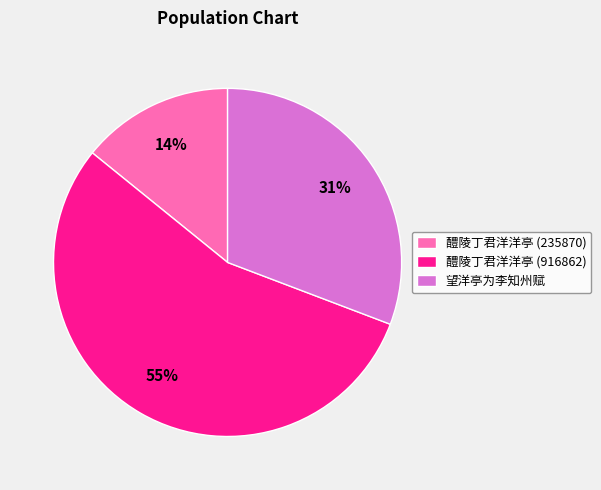

Is 望洋亭为李知州赋 the majority of the pie?

No